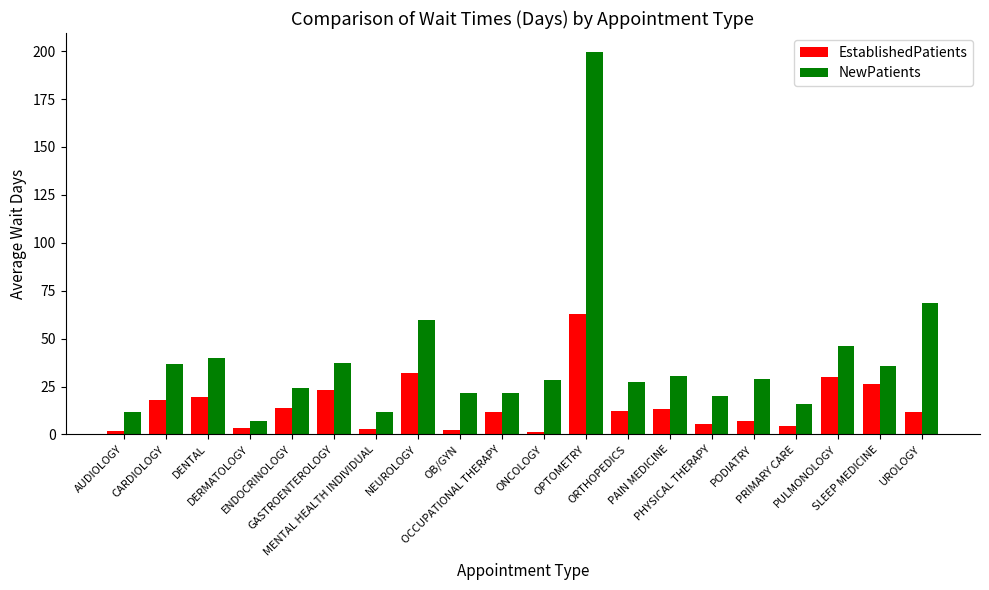

Which series has the largest total across all categories?

NewPatients